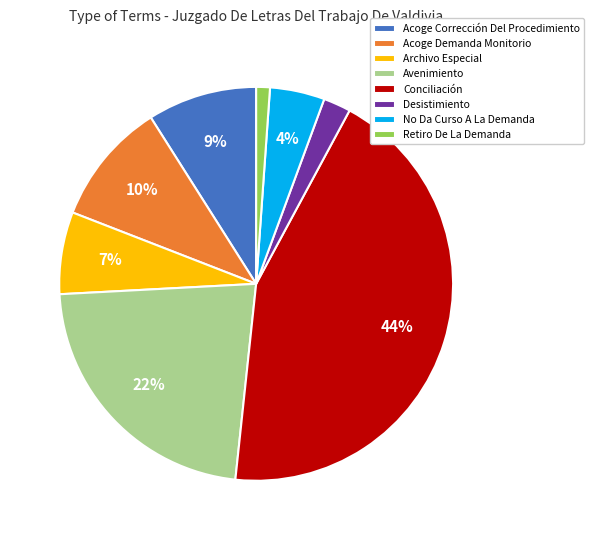

Is it true that Desistimiento is 2% of the pie?

True